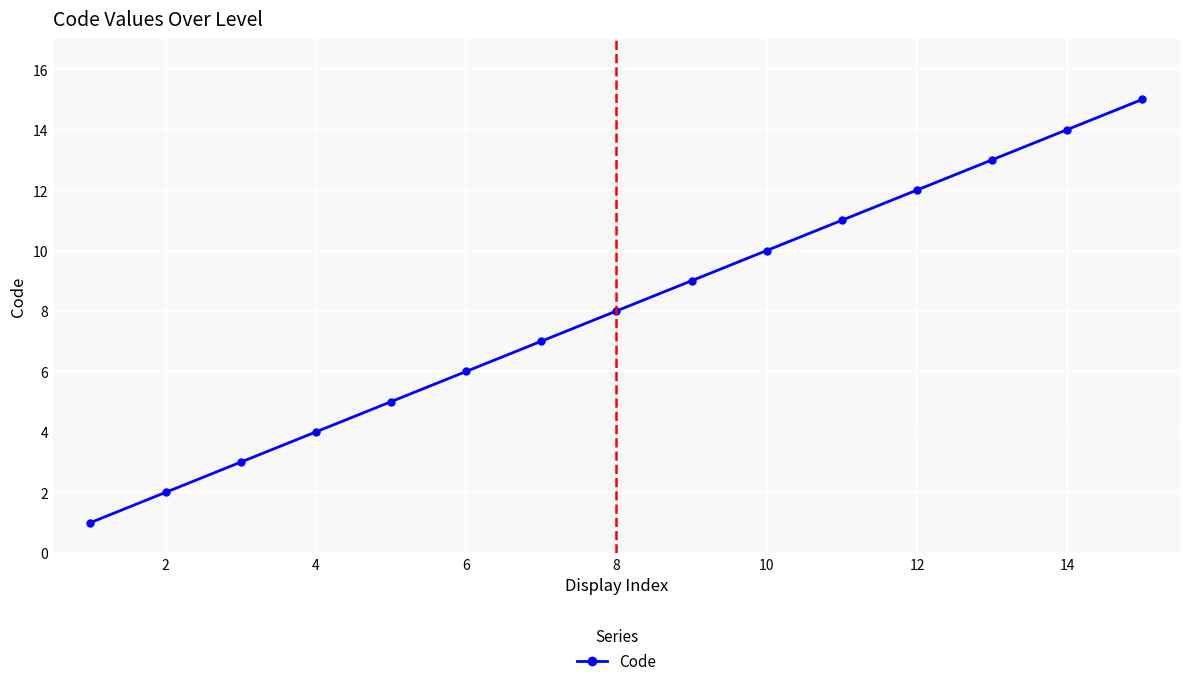

What is the maximum value shown in the chart?

15